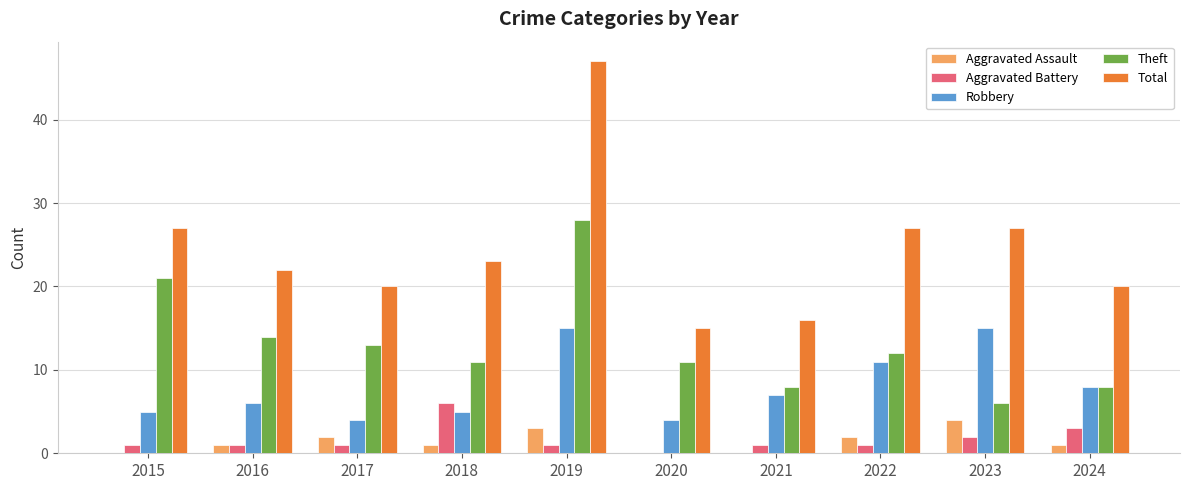

Reading left to right, extract all data points from this chart.

Aggravated Assault: 0	1	2	1	3	0	0	2	4	1
Aggravated Battery: 1	1	1	6	1	0	1	1	2	3
Robbery: 5	6	4	5	15	4	7	11	15	8
Theft: 21	14	13	11	28	11	8	12	6	8
Total: 27	22	20	23	47	15	16	27	27	20